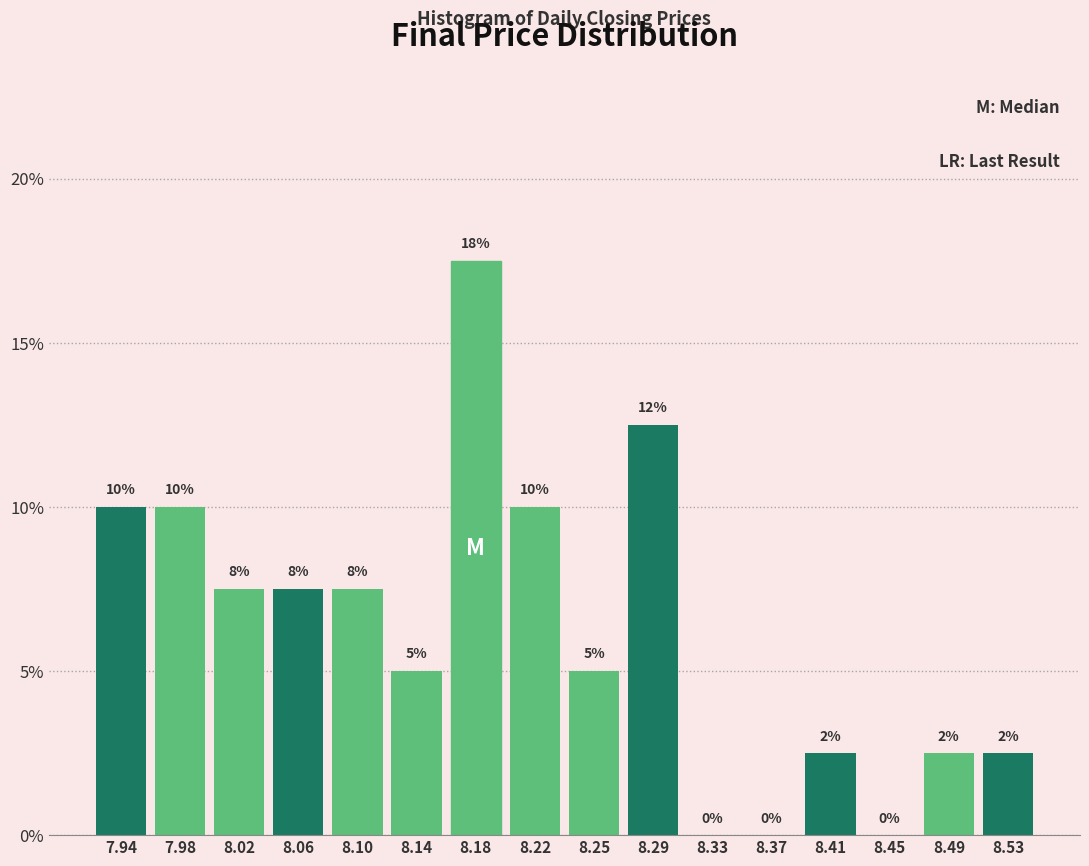

Which range on the x-axis has the tallest bar?

8.155 to 8.195